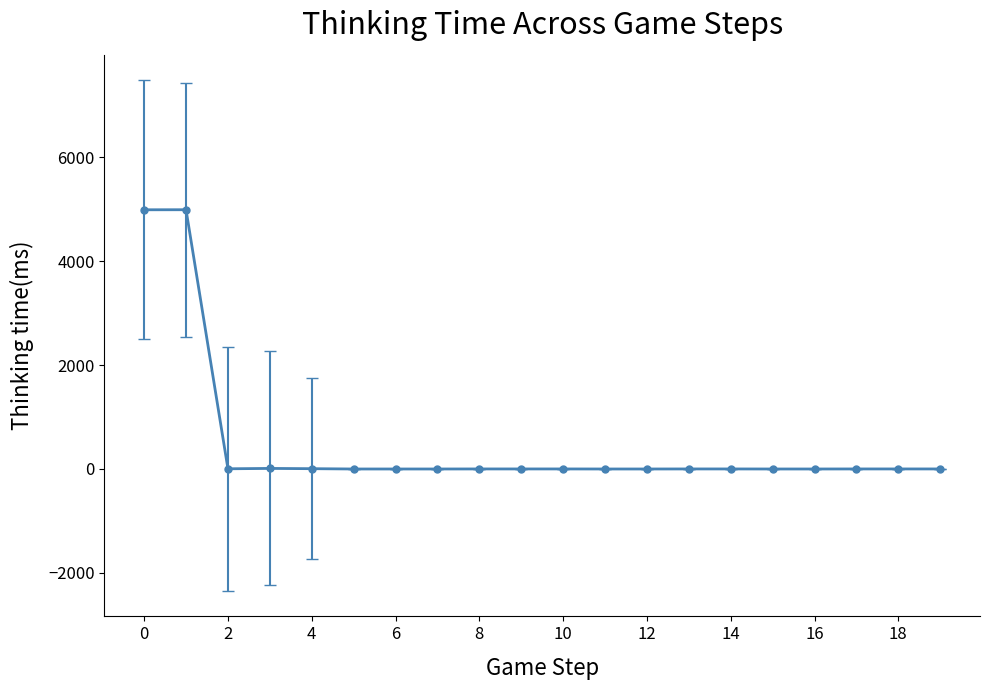

What is the greatest value displayed?

4991